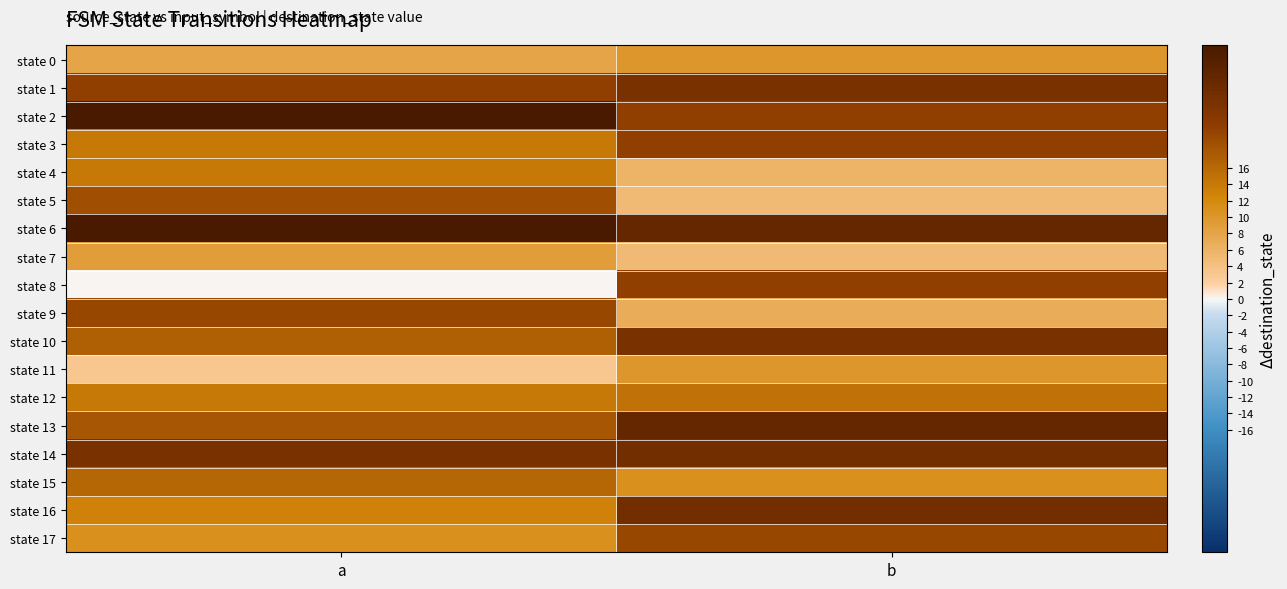

How many distinct data groups are displayed?

18